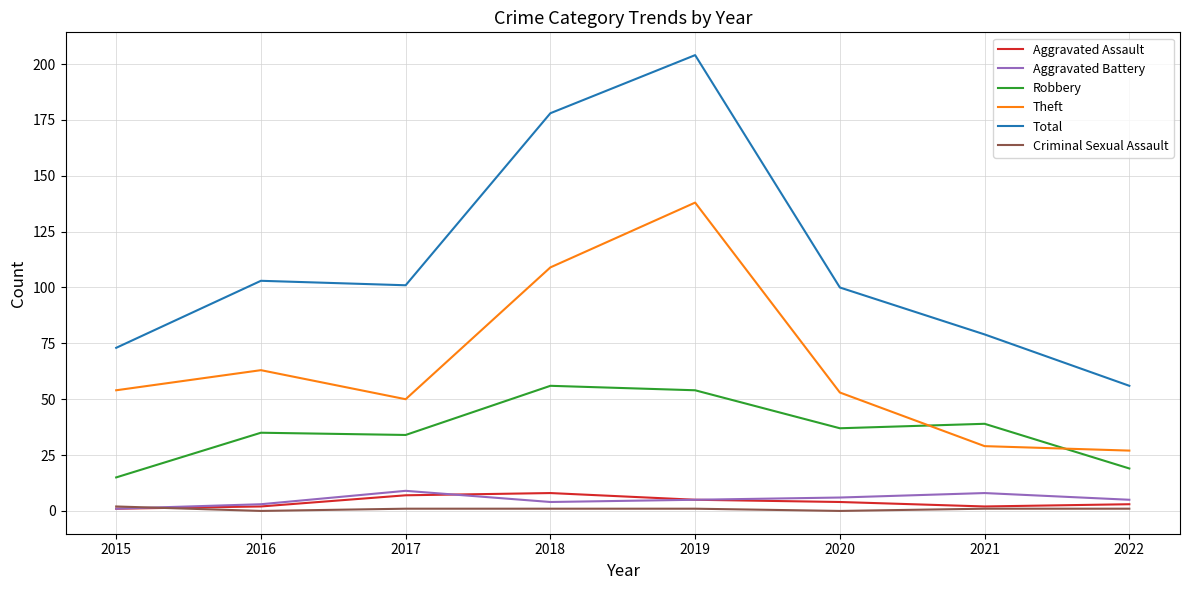

The value of Robbery at 2021 is 39. True or false?

True